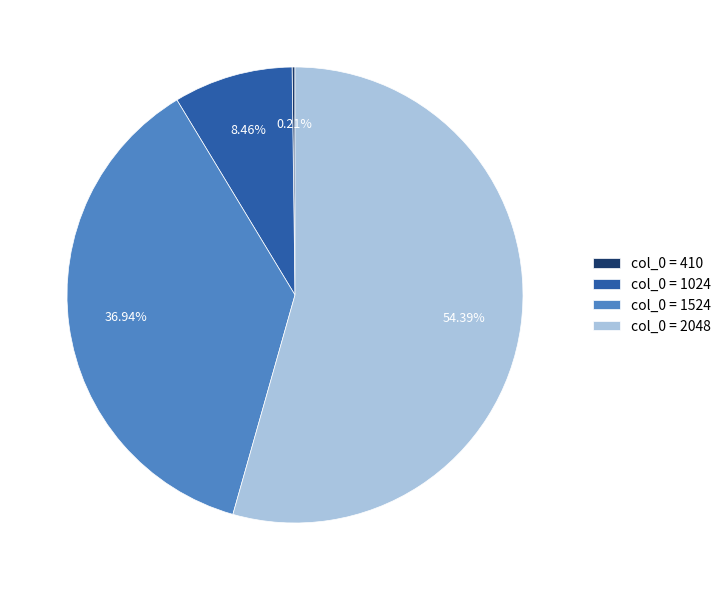

Is there a majority slice in this chart?

Yes